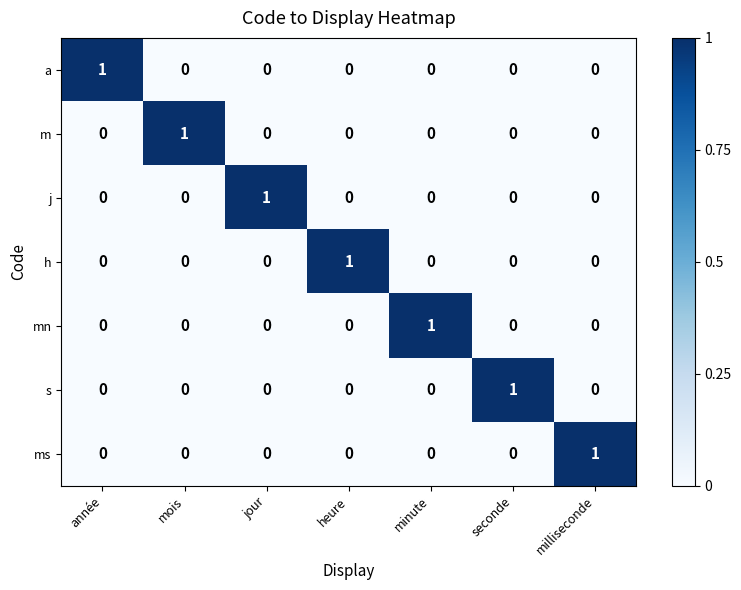

What is the total value across all series at seconde?

1